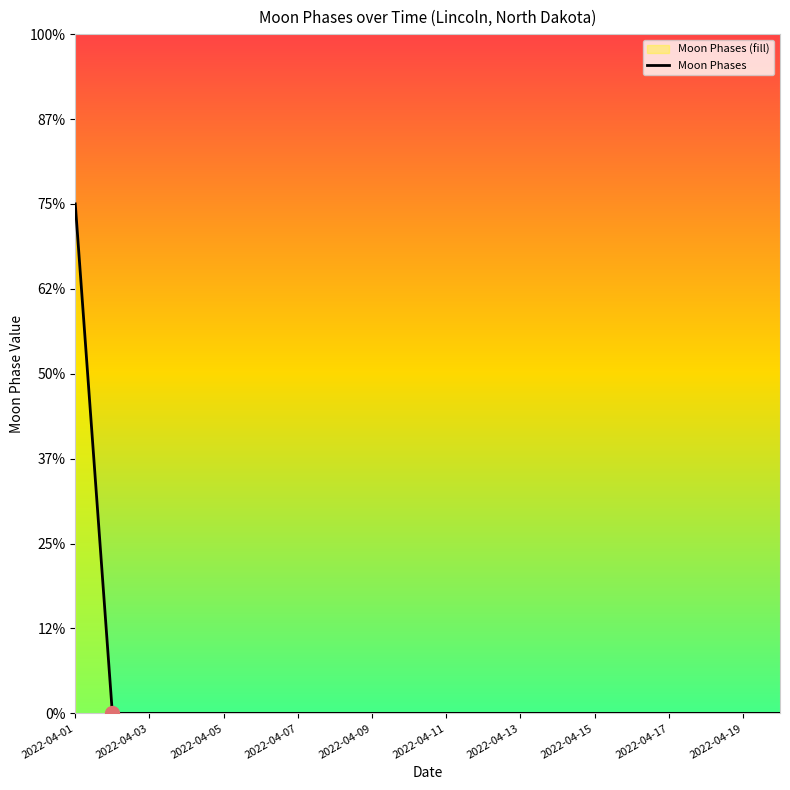

Count the number of data series in this chart.

1